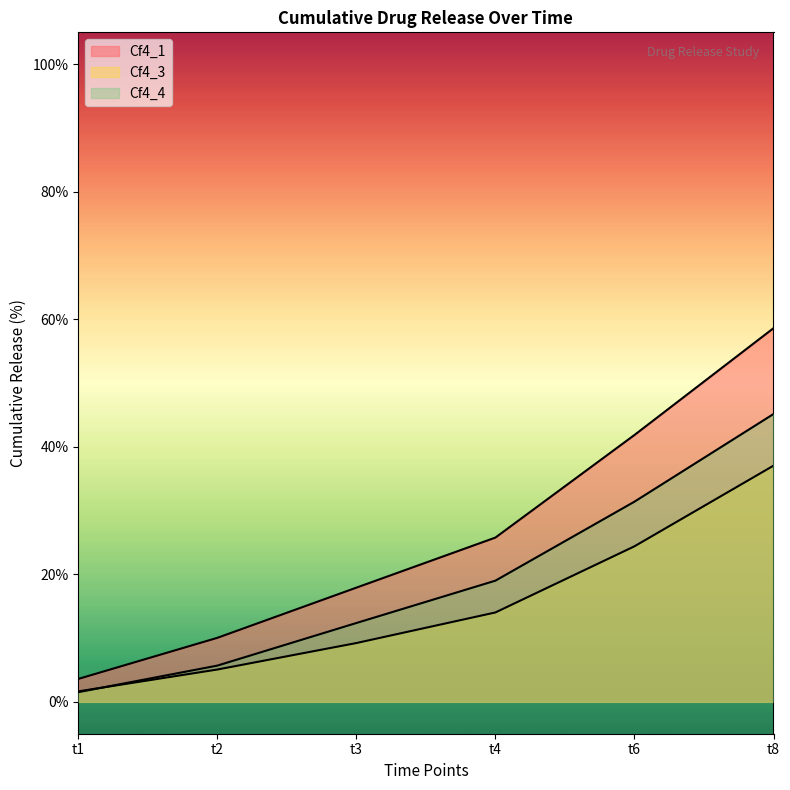

What is the maximum value shown in the chart?

58.6